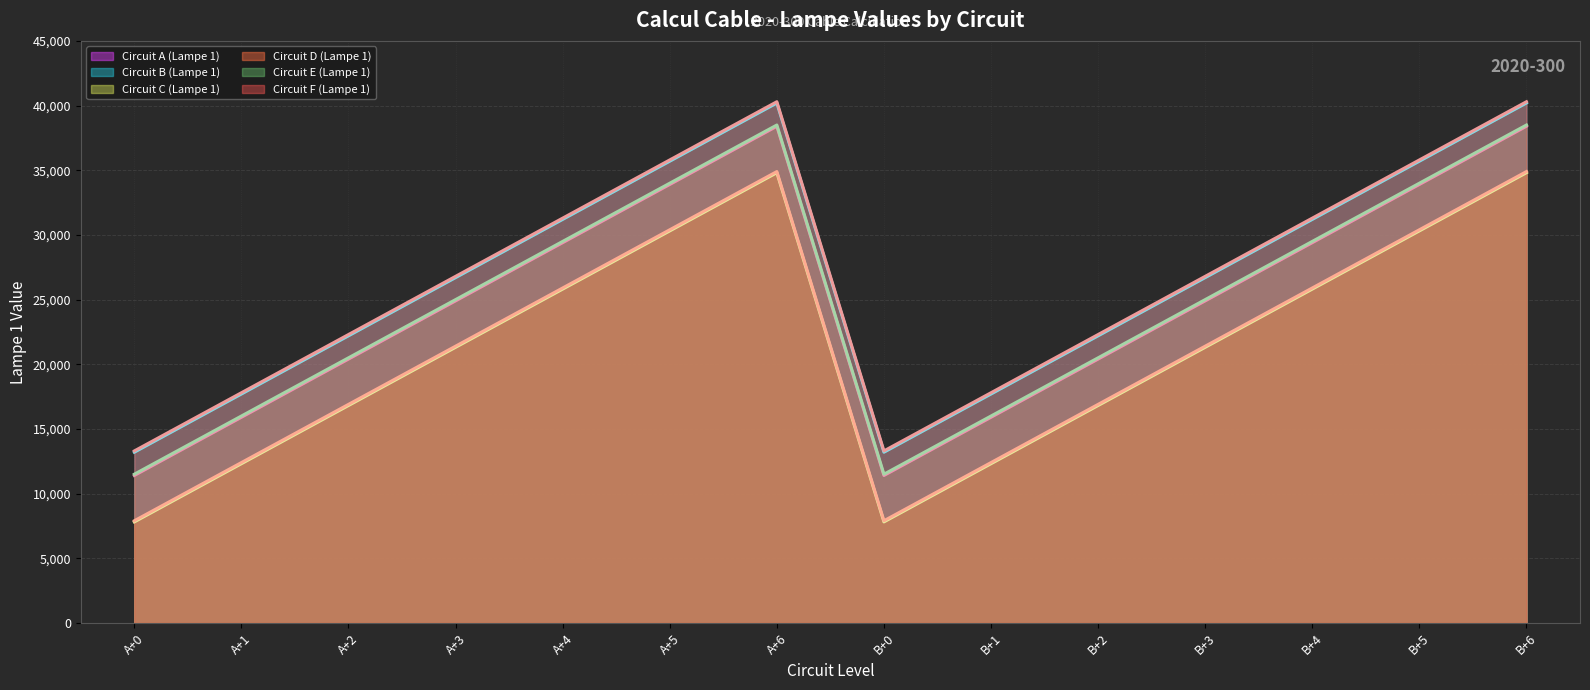

In Circuit D (Lampe 1), how many points are lower than both neighbors (excluding endpoints)?

1